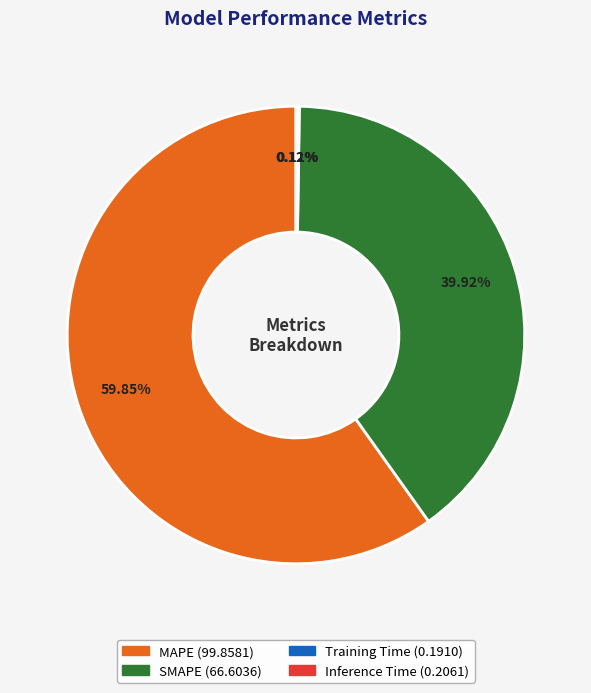

Which slice is the largest?

MAPE